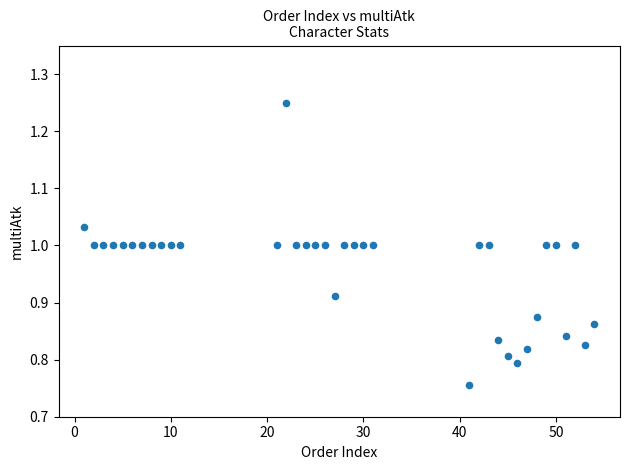

What is the range of X values (max minus min)?

53.0